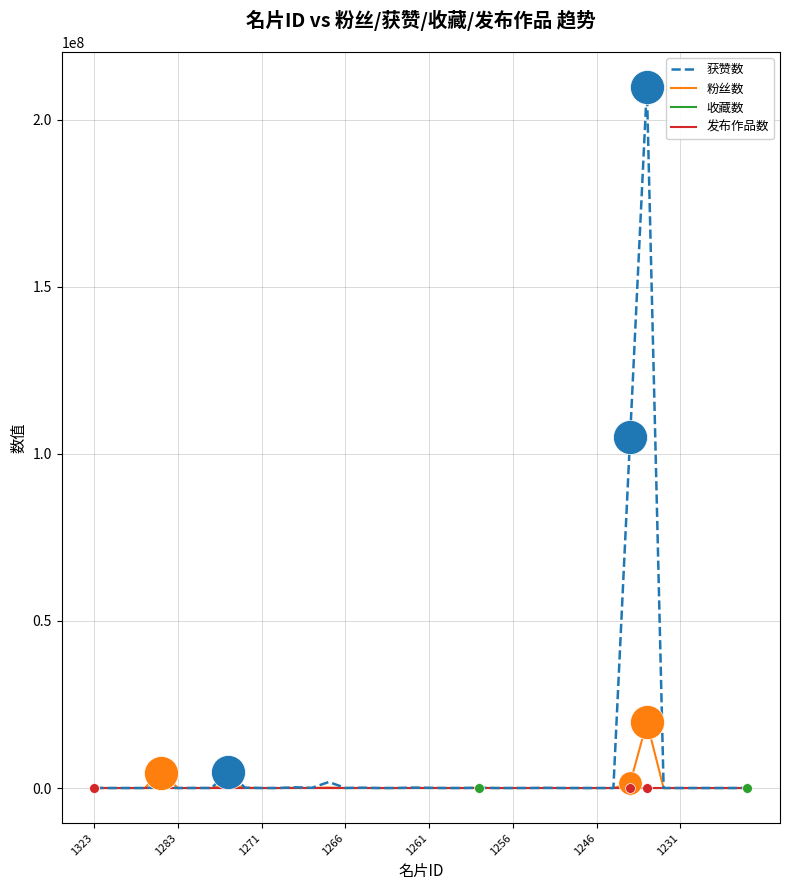

Which series has the widest spread of values?

获赞数